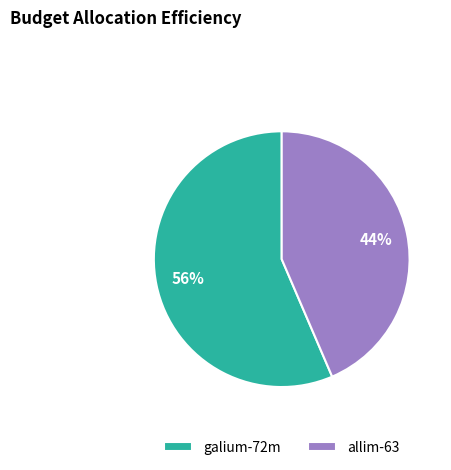

To the nearest percent, what percentage of the pie is allim-63?

44%